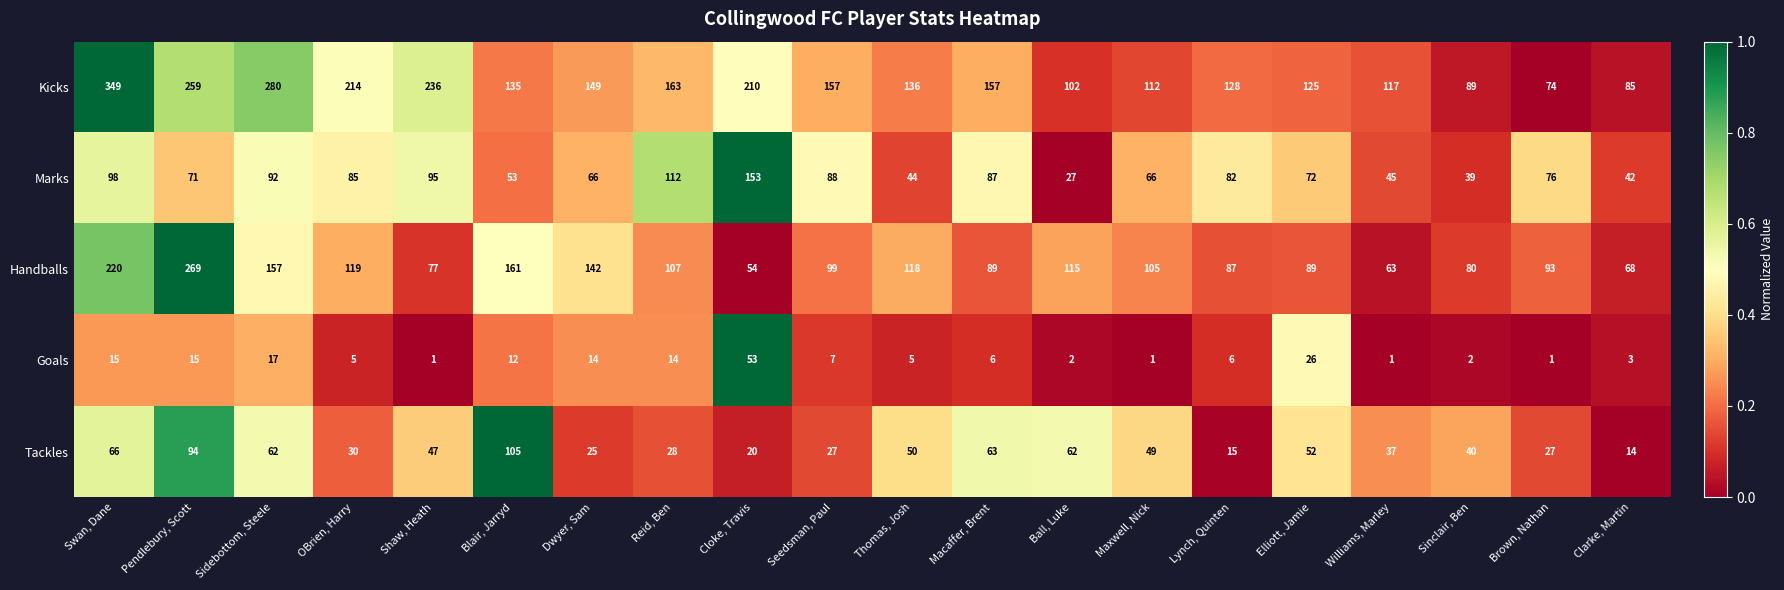

What is the difference between the maximum and minimum values in the Goals series?

52